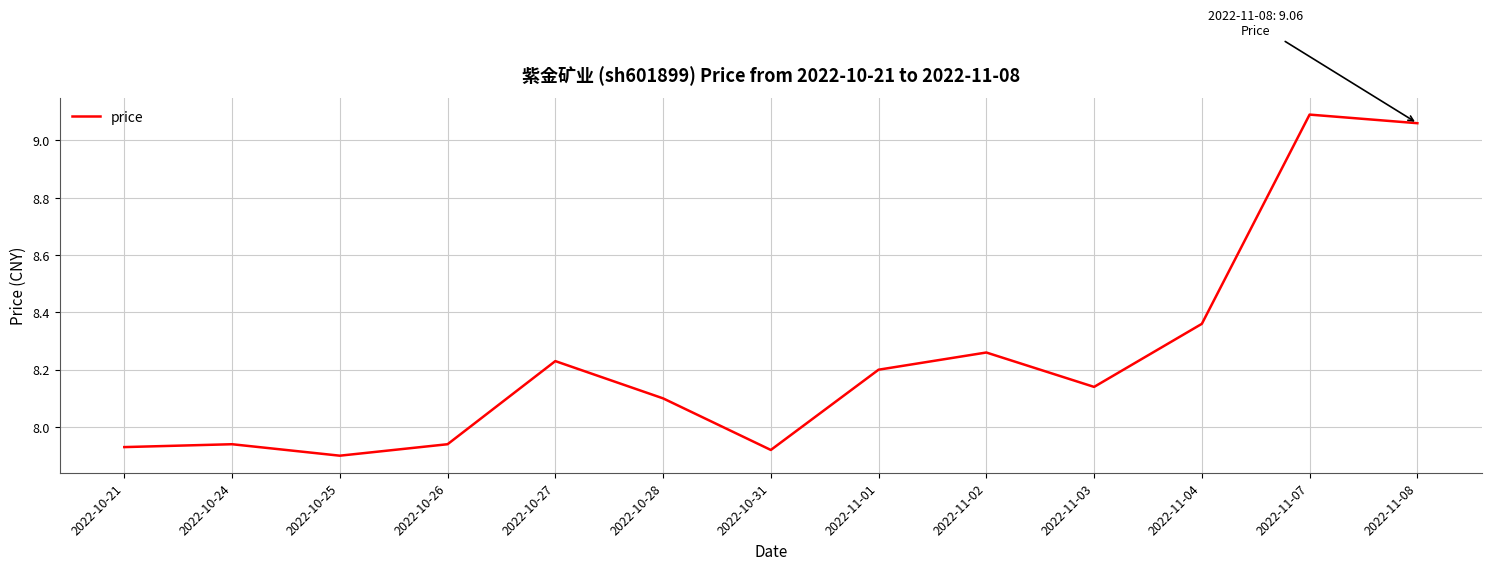

Where does the data first go above 8?

2022-10-27